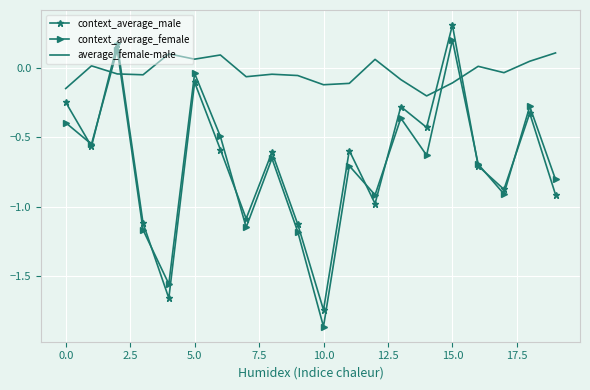

True or false: average_female-male and context_average_female cross at least once.

True